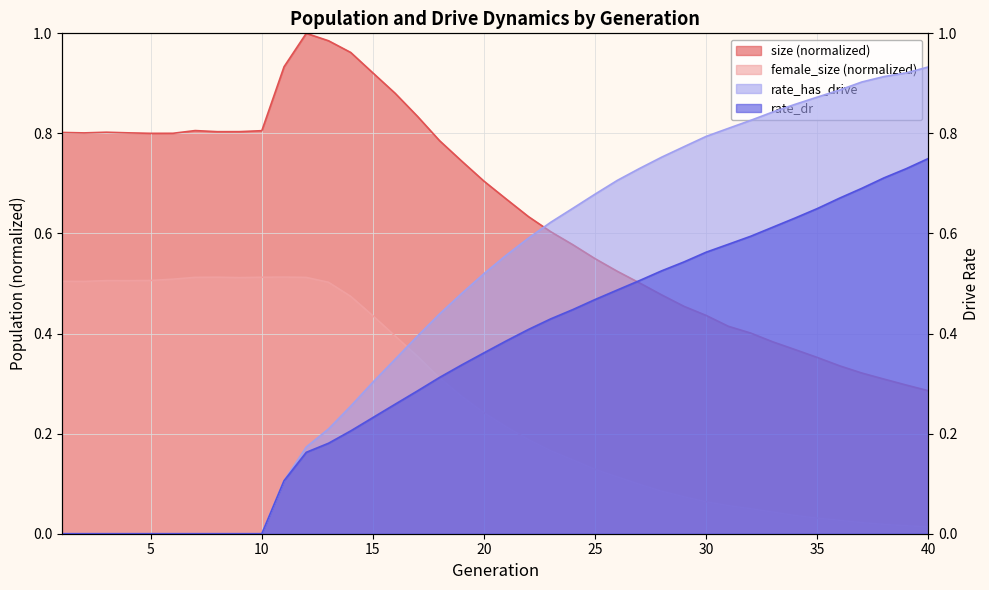

At which category is the sum across all series the highest?

40